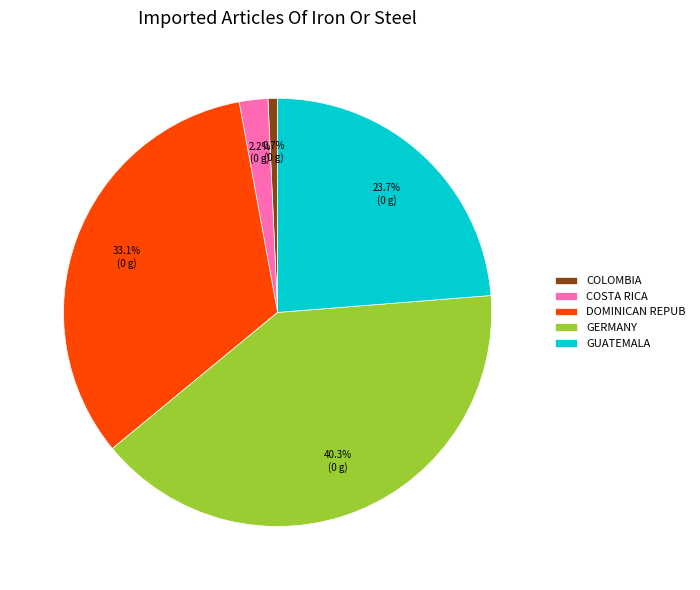

Rank the categories by value from lowest to highest.

COLOMBIA, COSTA RICA, GUATEMALA, DOMINICAN REPUB, GERMANY